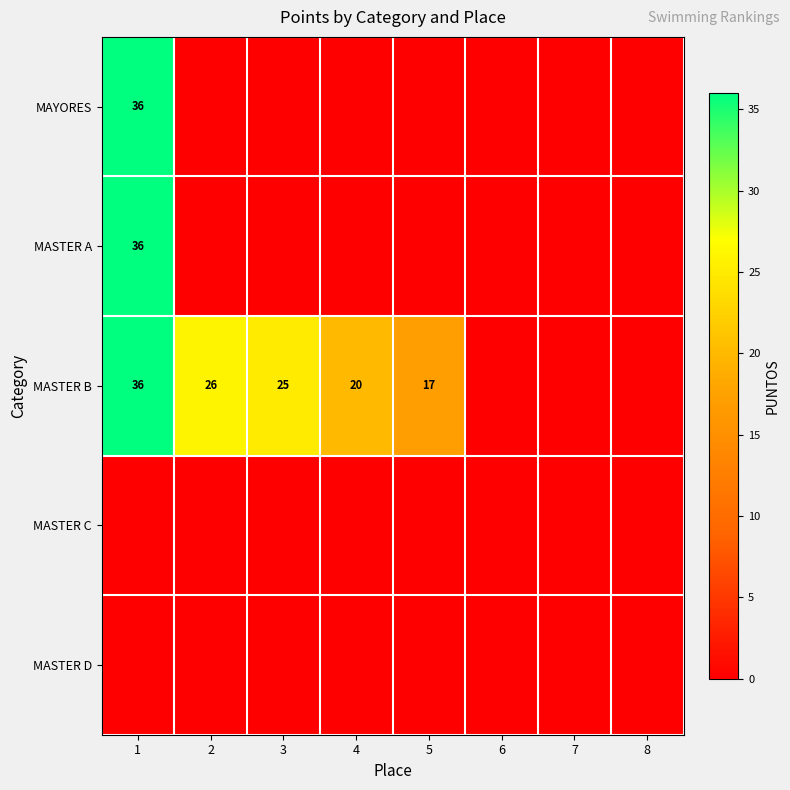

The MASTER B series shows 17 at 5. True or false?

True